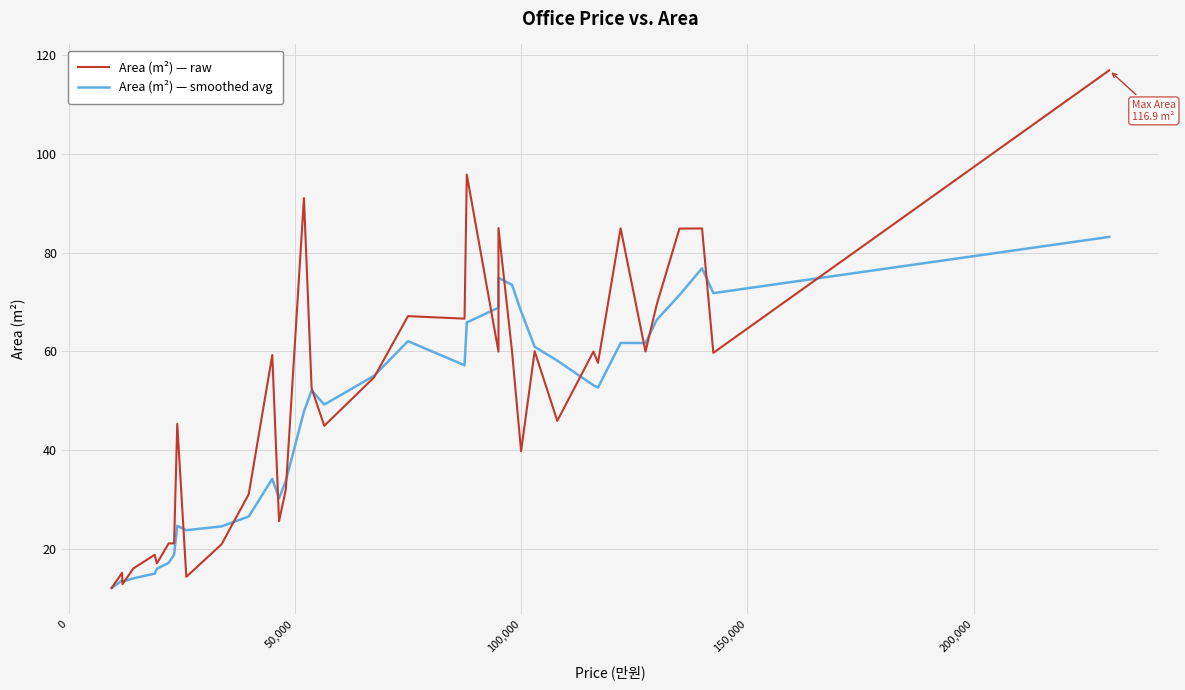

Is this an area chart (filled region under the line)?

No